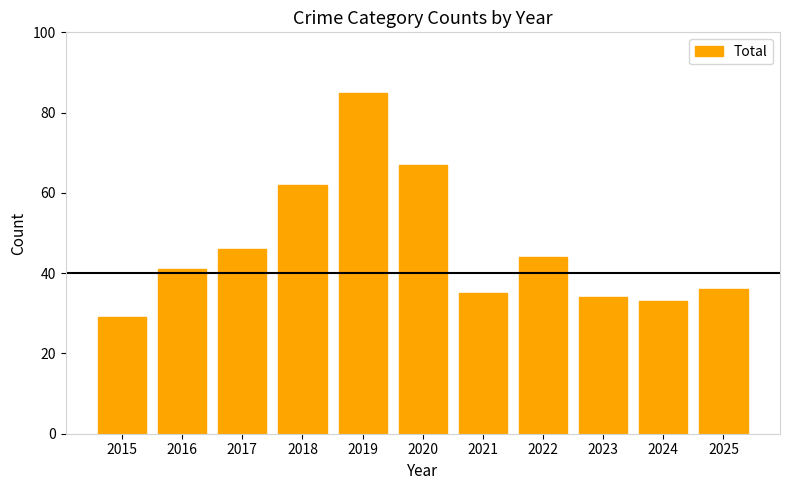

What is the greatest value displayed?

85